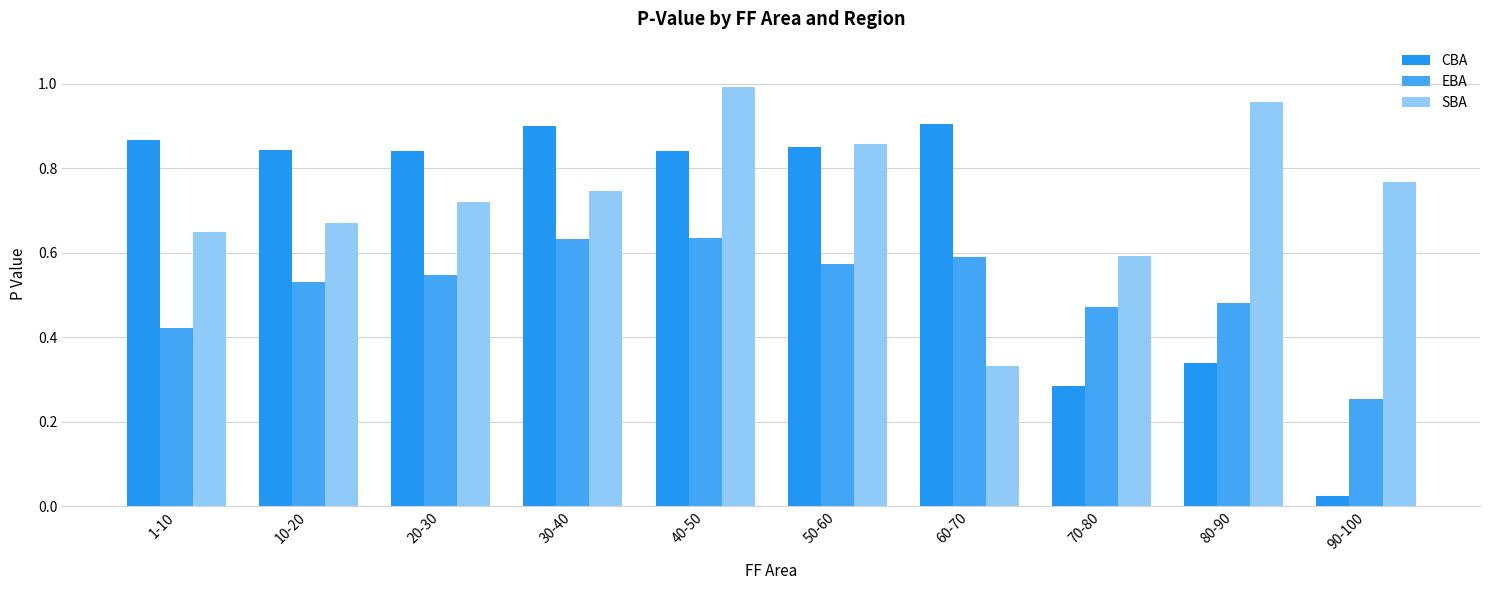

Count the number of data series in this chart.

3